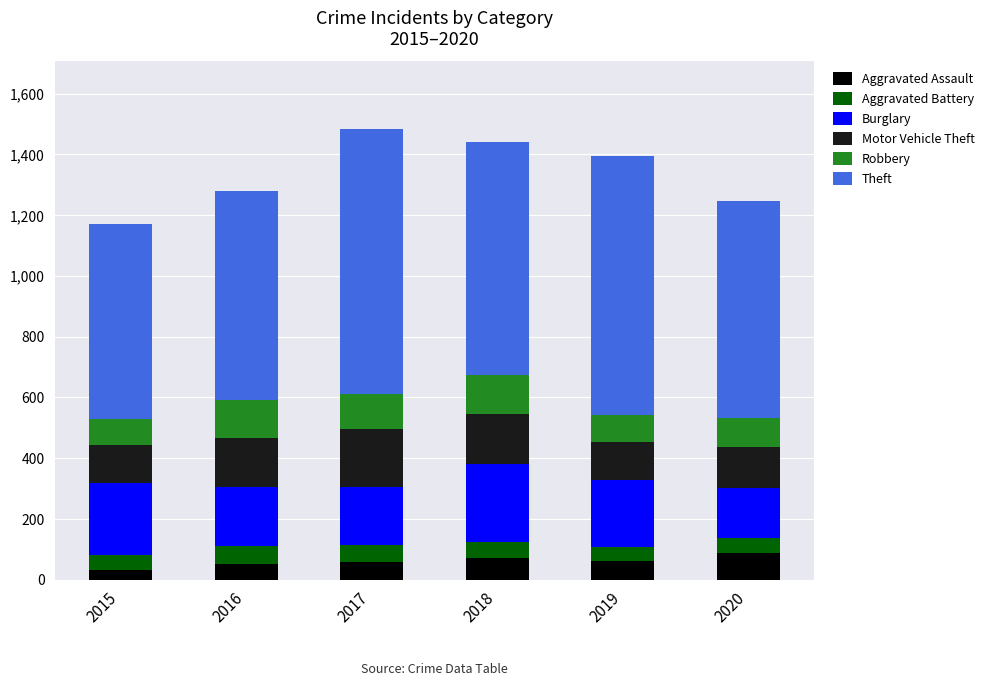

How many bars are there in total?

6